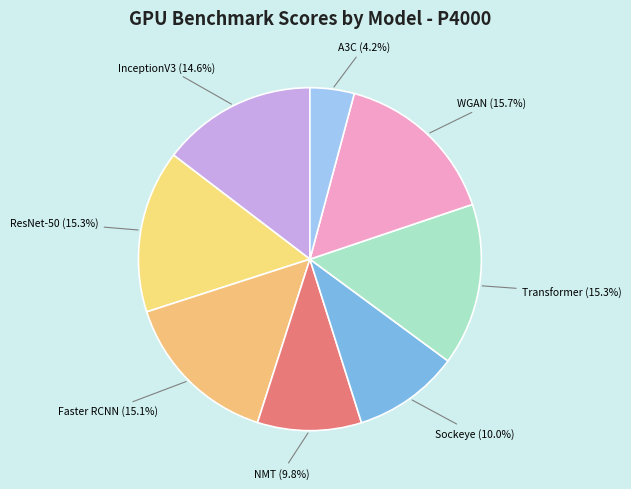

The A3C slice represents 4% of the pie. True or false?

True